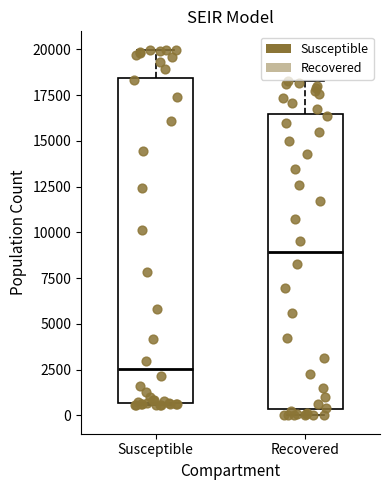

Comparing the boxes themselves (not the whiskers), which one is the tallest?

Susceptible